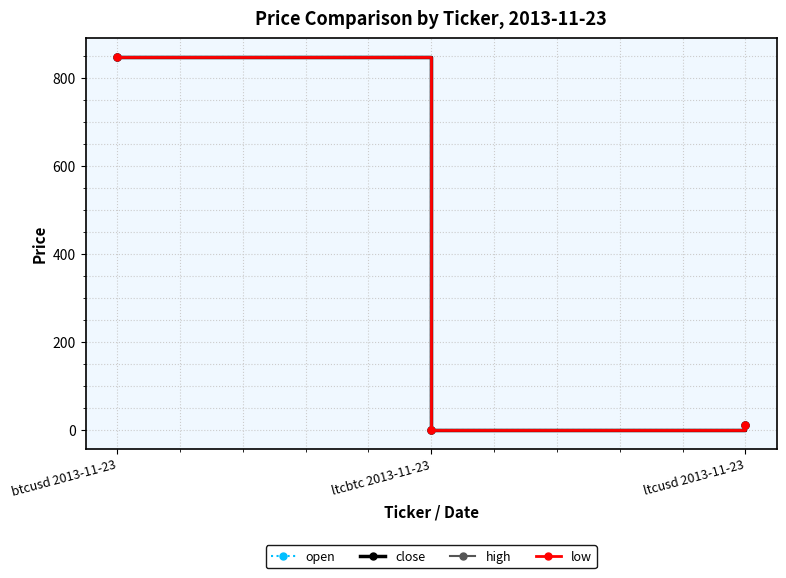

How many series are shown in this chart?

4